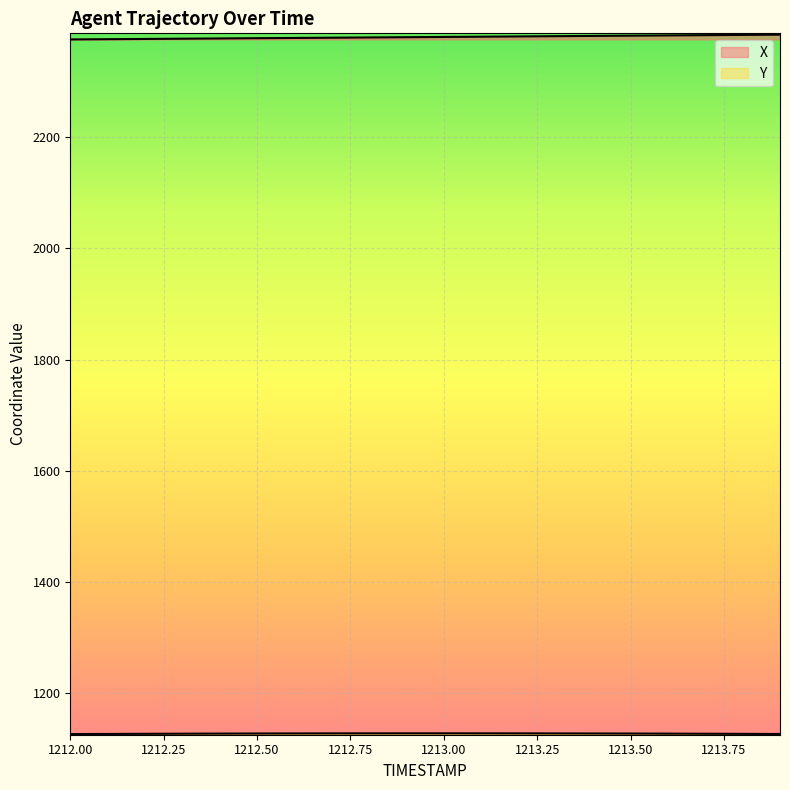

The X series shows 2379.0 at 1212.8. True or false?

True